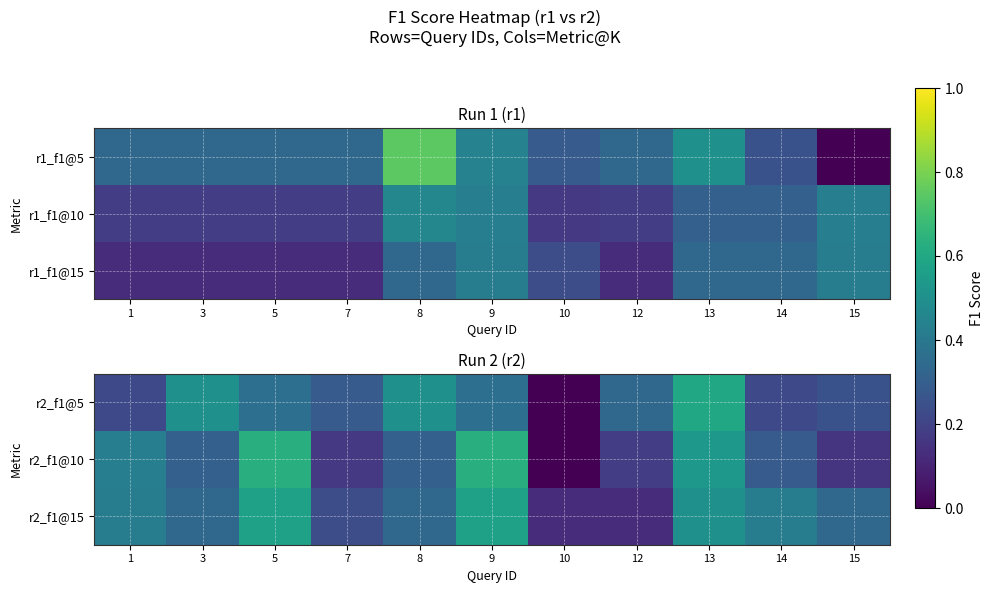

True or false: r2_f1@15 has a value of 0.4 at 14.

True